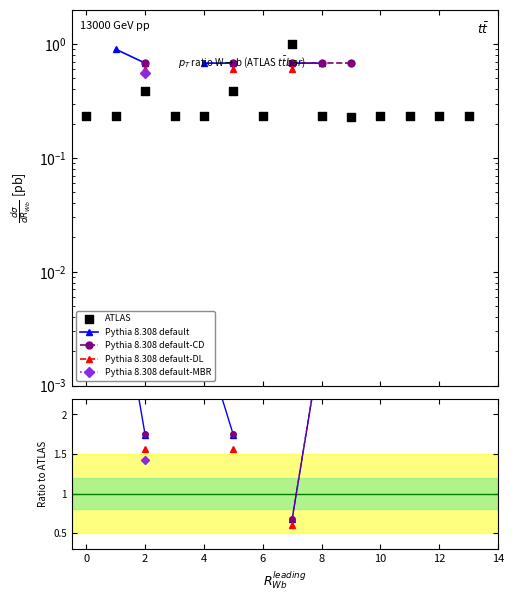

Which series has the largest total across all categories?

ATLAS